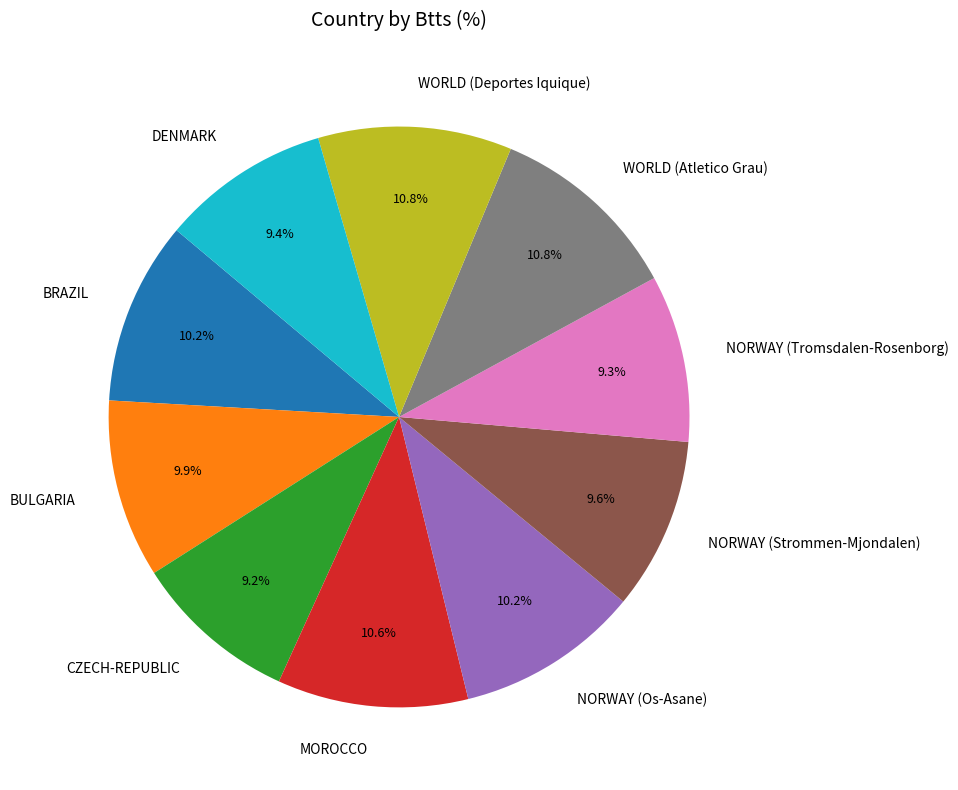

What percentage do BRAZIL and NORWAY (Tromsdalen-Rosenborg) together represent?

19.5%